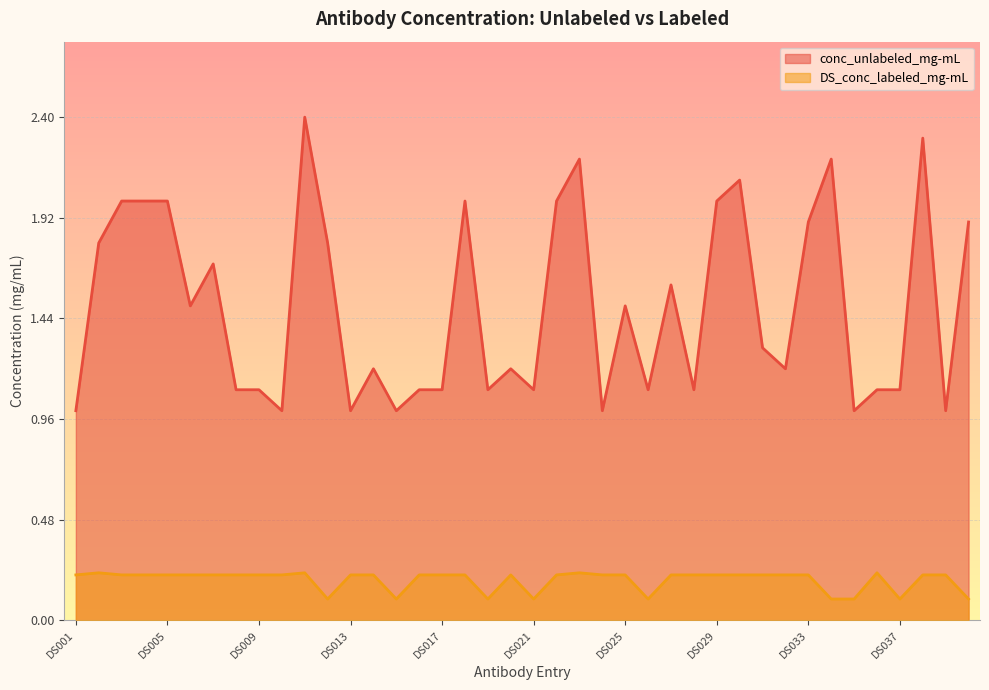

True or false: DS_conc_labeled_mg-mL and conc_unlabeled_mg-mL intersect in this chart.

False